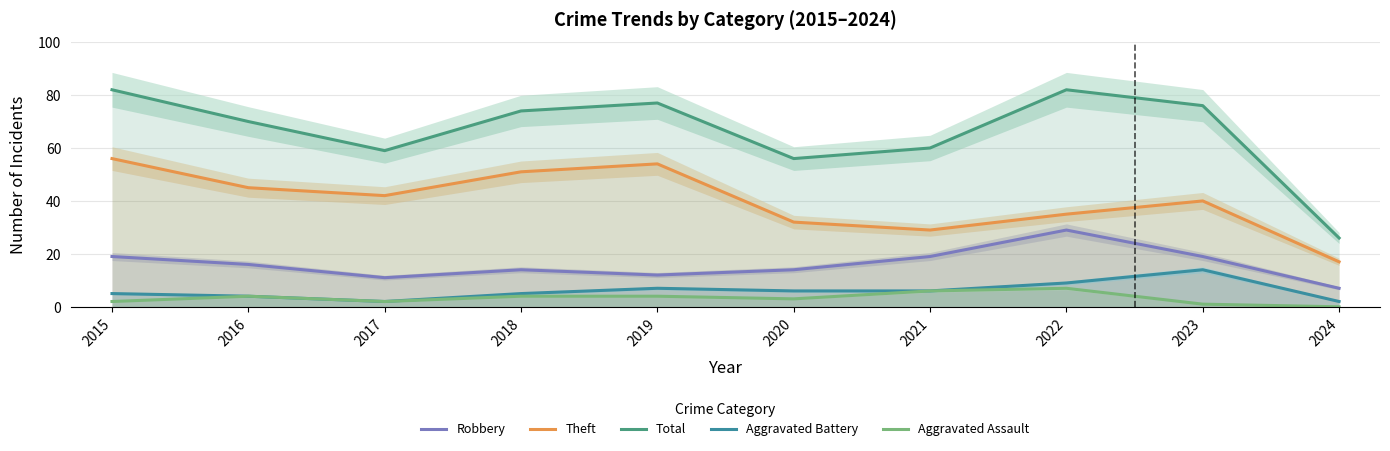

What is the sum of all Total values?

662